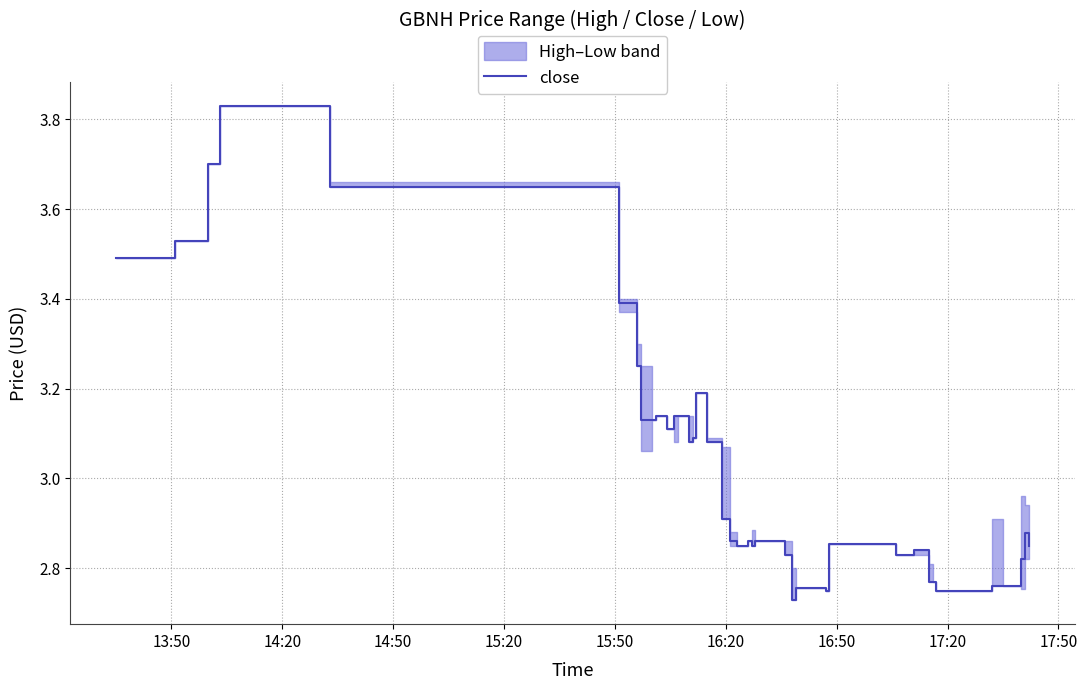

Reading right to left, list all the values displayed in this chart.

2.9	2.9	2.8	2.8	2.8	2.8	2.8	2.8	2.8	2.8	2.9	2.8	2.8	2.7	2.8	2.9	2.9	2.9	2.9	2.9	2.9	2.9	3.1	3.2	3.1	3.1	3.1	3.1	3.1	3.1	3.1	3.1	3.1	3.2	3.4	3.6	3.8	3.7	3.5	3.5